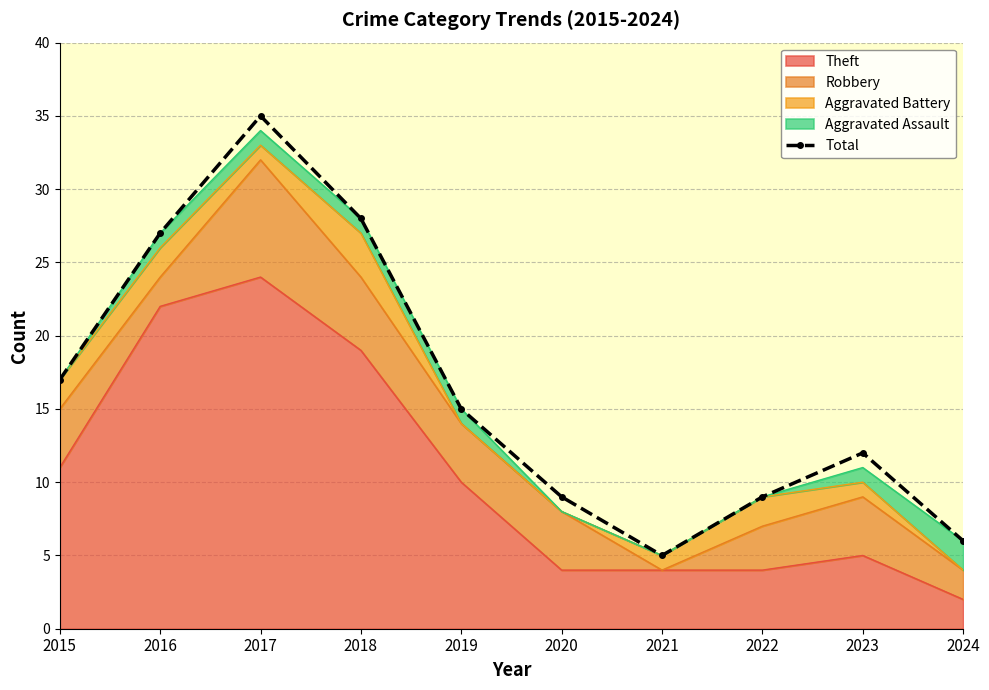

What is the average value?

16